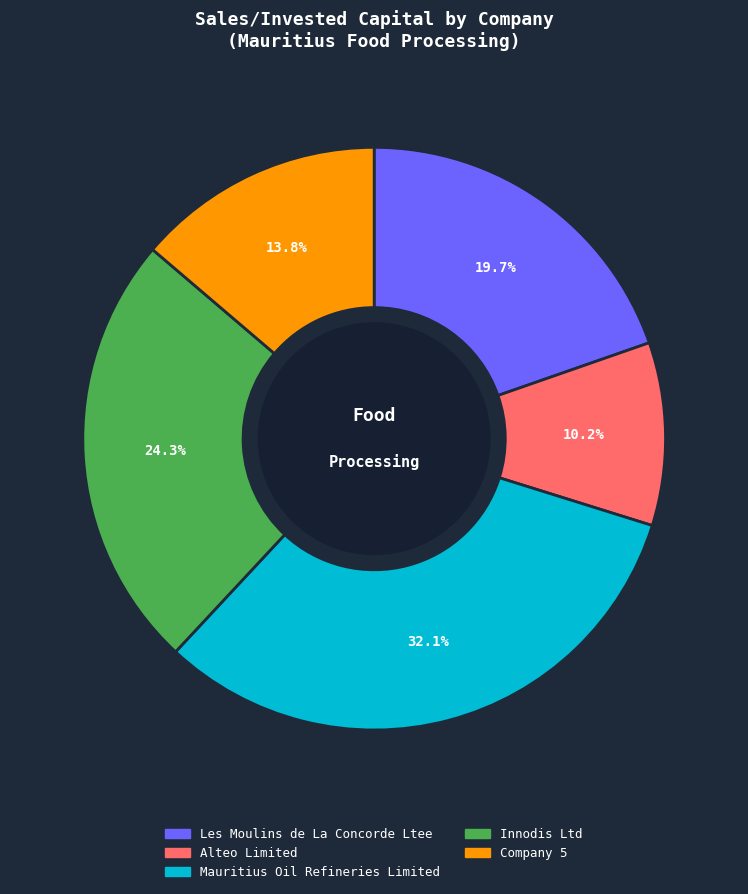

Does Mauritius Oil Refineries Limited account for over 50% of the chart?

No